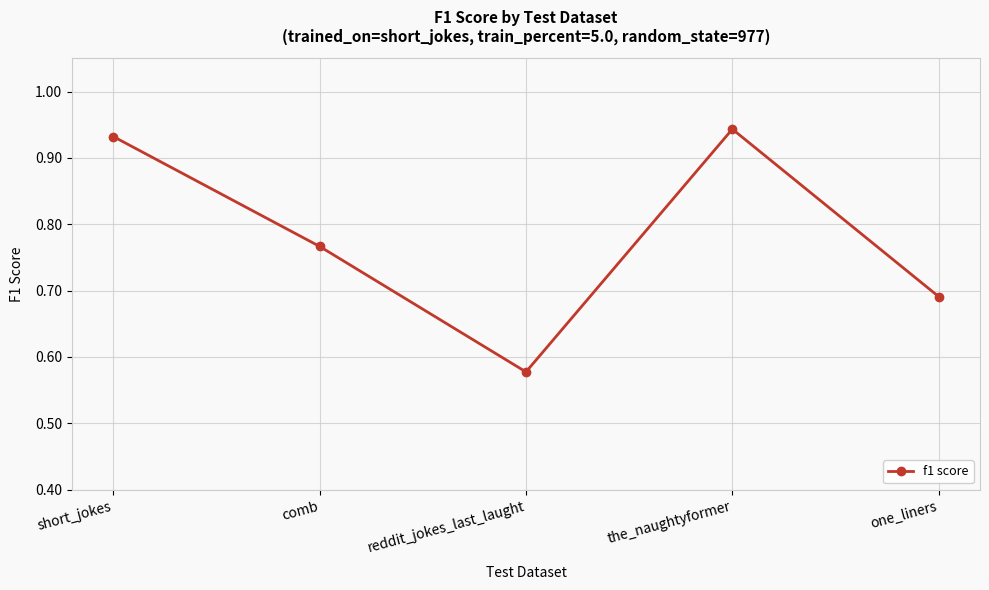

Which label corresponds to the smallest value in the chart?

reddit_jokes_last_laught